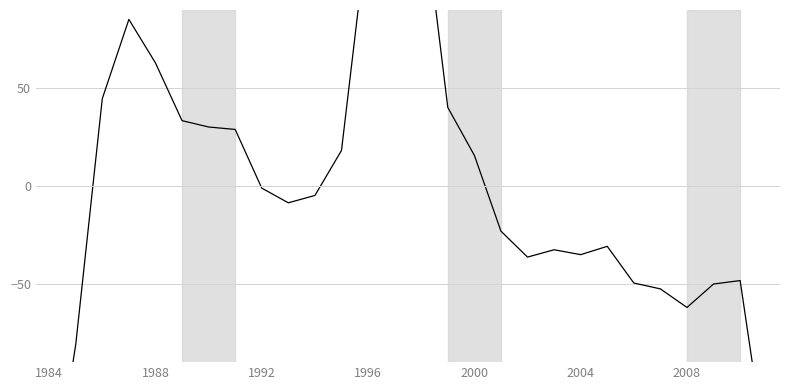

What is the greatest value displayed?

179.7